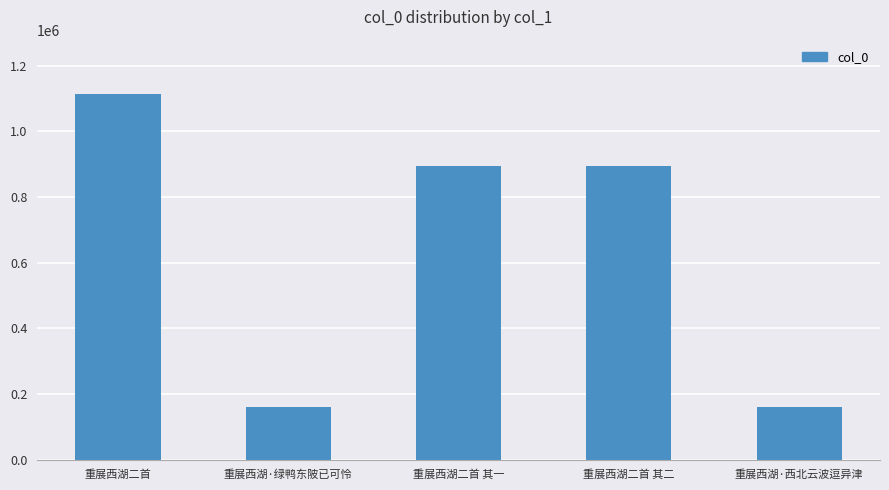

What is the sum of all values?

3219300